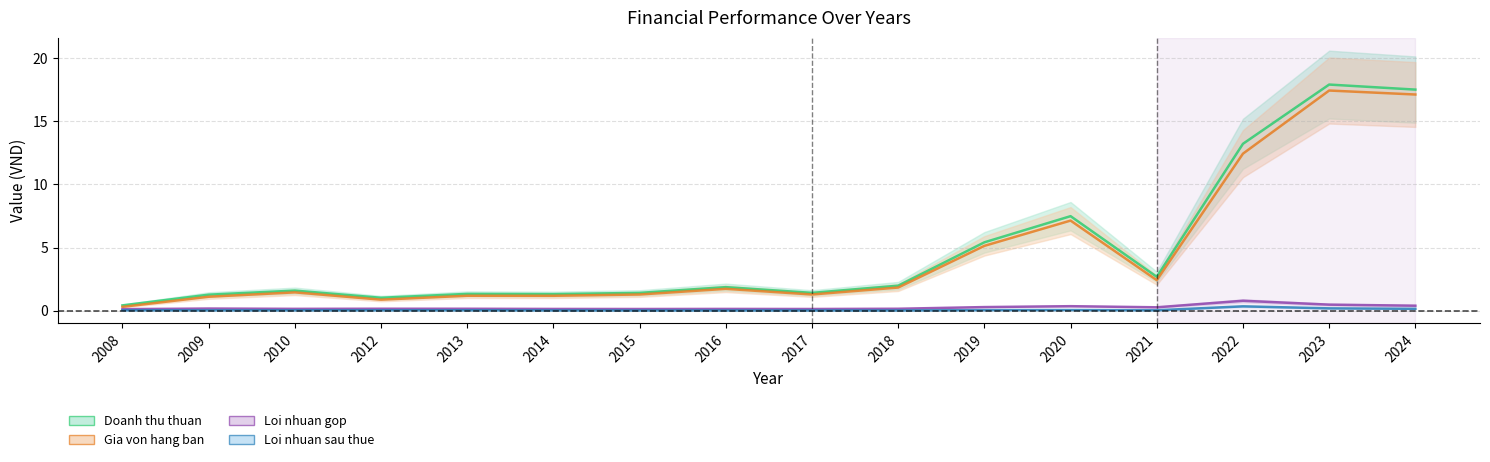

True or false: Doanh thu thuan and Loi nhuan gop intersect in this chart.

False